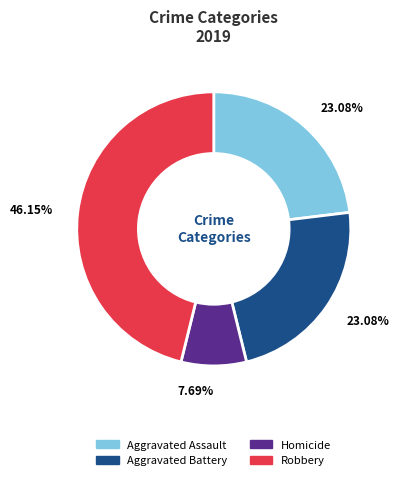

Count the number of slices in the pie.

4